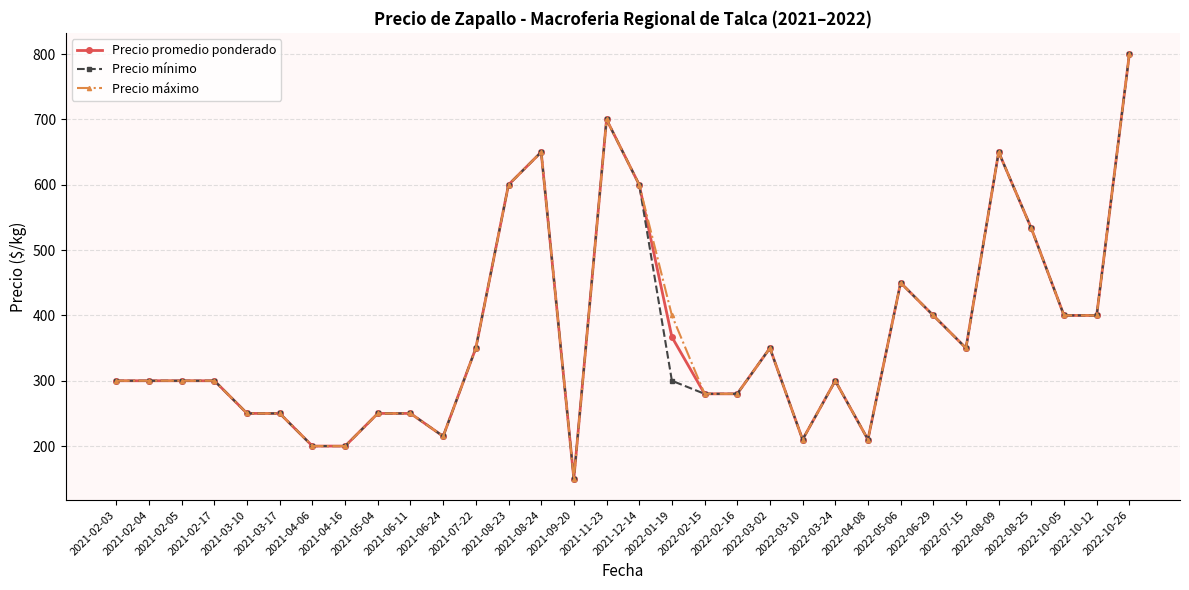

Reading left to right, transcribe all the data shown in this chart.

Precio promedio ponderado: 2021-02-03=300.0	2021-02-04=300.0	2021-02-05=300.0	2021-02-17=300.0	2021-03-10=250.0	2021-03-17=250.0	2021-04-06=200.0	2021-04-16=200.0	2021-05-04=250.0	2021-06-11=250.0	2021-06-24=215.0	2021-07-22=350.0	2021-08-23=600.0	2021-08-24=650.0	2021-09-20=150.0	2021-11-23=700.0	2021-12-14=600.0	2022-01-19=367.0	2022-02-15=280.0	2022-02-16=280.0	2022-03-02=350.0	2022-03-10=210.0	2022-03-24=300.0	2022-04-08=210.0	2022-05-06=450.0	2022-06-29=400.0	2022-07-15=350.0	2022-08-09=650.0	2022-08-25=533.3	2022-10-05=400.0	2022-10-12=400.0	2022-10-26=800.0
Precio mínimo: 2021-02-03=300.0	2021-02-04=300.0	2021-02-05=300.0	2021-02-17=300.0	2021-03-10=250.0	2021-03-17=250.0	2021-04-06=200.0	2021-04-16=200.0	2021-05-04=250.0	2021-06-11=250.0	2021-06-24=215.0	2021-07-22=350.0	2021-08-23=600.0	2021-08-24=650.0	2021-09-20=150.0	2021-11-23=700.0	2021-12-14=600.0	2022-01-19=300.0	2022-02-15=280.0	2022-02-16=280.0	2022-03-02=350.0	2022-03-10=210.0	2022-03-24=300.0	2022-04-08=210.0	2022-05-06=450.0	2022-06-29=400.0	2022-07-15=350.0	2022-08-09=650.0	2022-08-25=533.3	2022-10-05=400.0	2022-10-12=400.0	2022-10-26=800.0
Precio máximo: 2021-02-03=300.0	2021-02-04=300.0	2021-02-05=300.0	2021-02-17=300.0	2021-03-10=250.0	2021-03-17=250.0	2021-04-06=200.0	2021-04-16=200.0	2021-05-04=250.0	2021-06-11=250.0	2021-06-24=215.0	2021-07-22=350.0	2021-08-23=600.0	2021-08-24=650.0	2021-09-20=150.0	2021-11-23=700.0	2021-12-14=600.0	2022-01-19=400.0	2022-02-15=280.0	2022-02-16=280.0	2022-03-02=350.0	2022-03-10=210.0	2022-03-24=300.0	2022-04-08=210.0	2022-05-06=450.0	2022-06-29=400.0	2022-07-15=350.0	2022-08-09=650.0	2022-08-25=533.3	2022-10-05=400.0	2022-10-12=400.0	2022-10-26=800.0